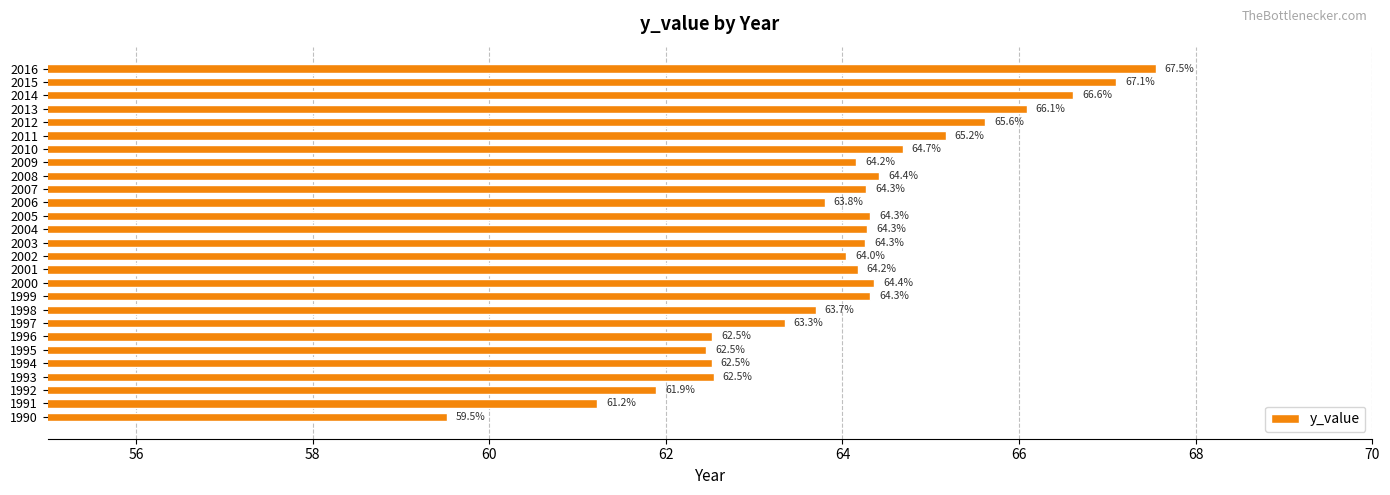

What is the difference between the maximum and minimum values?

8.0